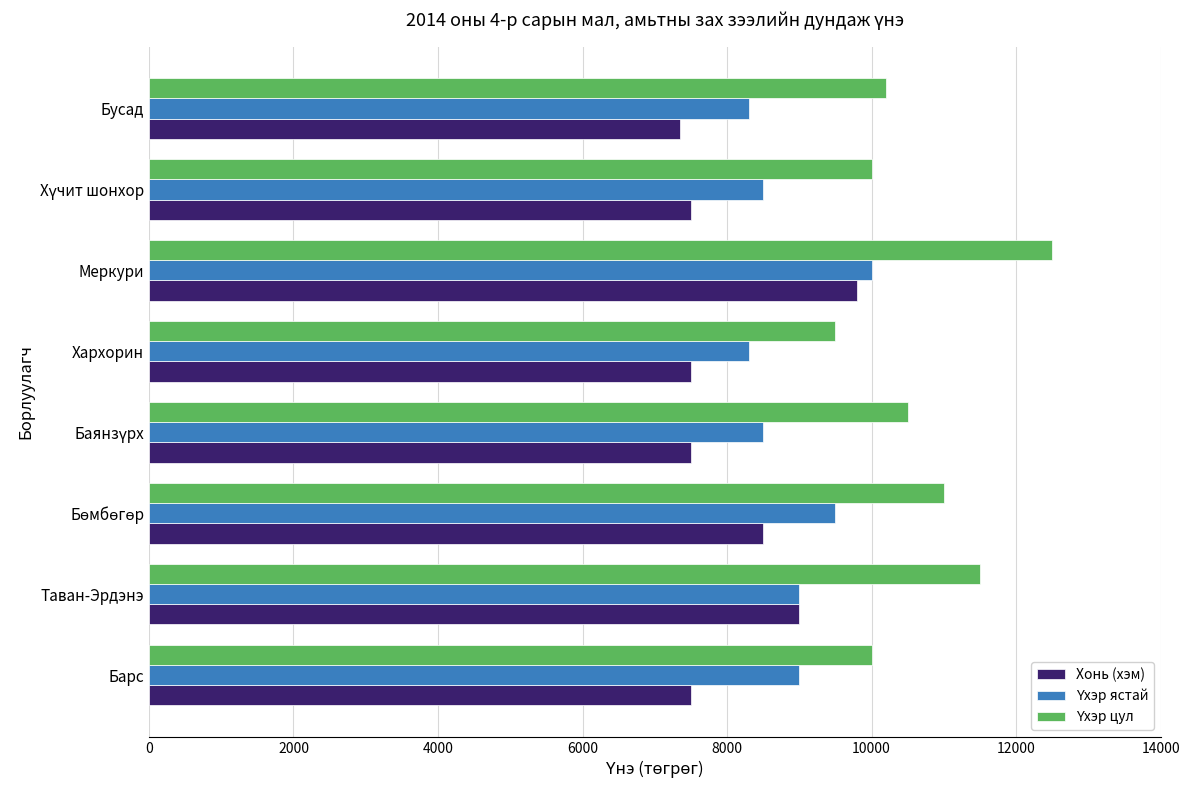

What value does the Хонь (хэм) series have at Меркури, to the nearest 10?

9800